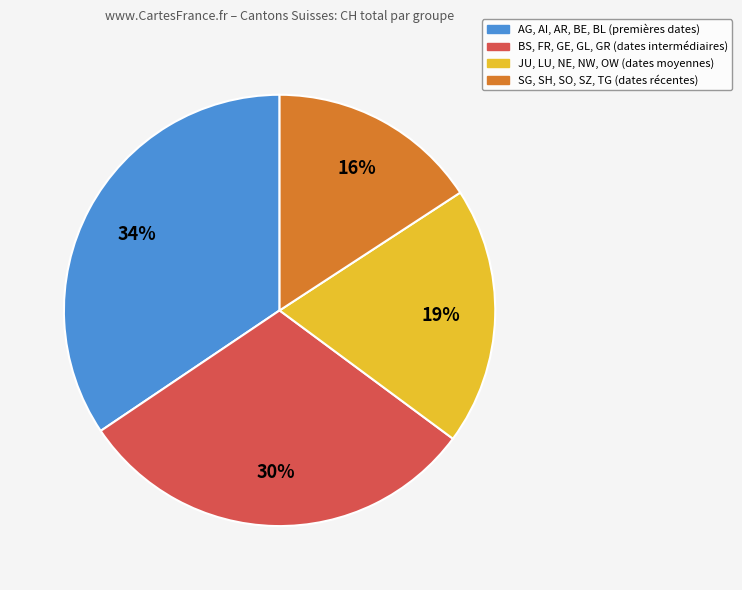

Which category has the smallest portion of the pie?

SG, SH, SO, SZ, TG (dates récentes)